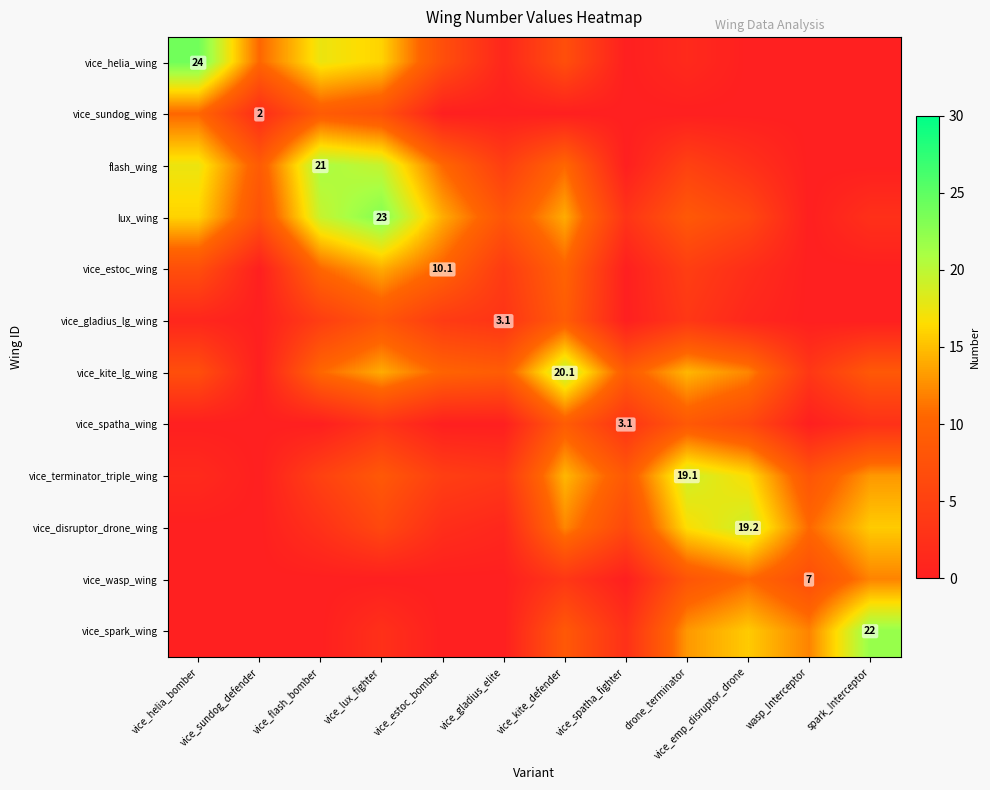

Which label corresponds to the largest value in the chart?

vice_helia_bomber